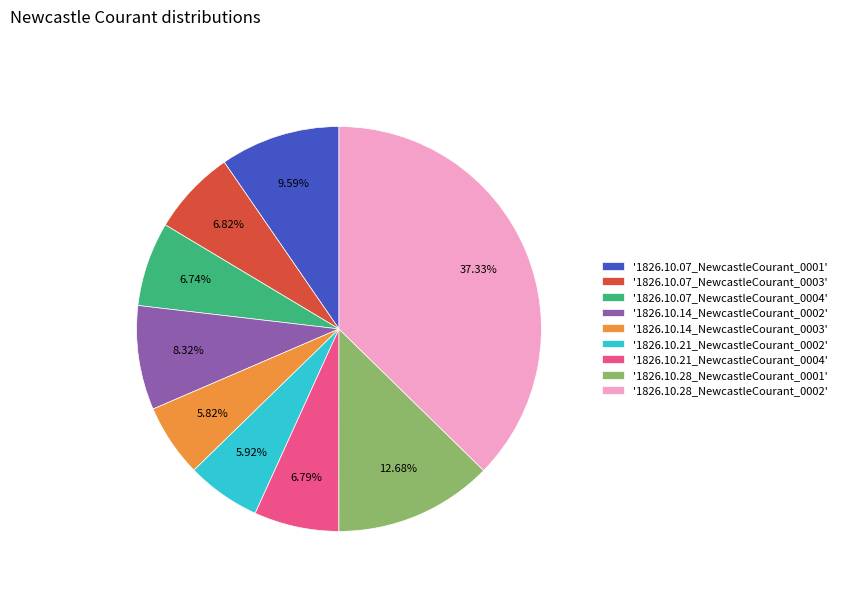

Is '1826.10.28_NewcastleCourant_0001' the majority of the pie?

No